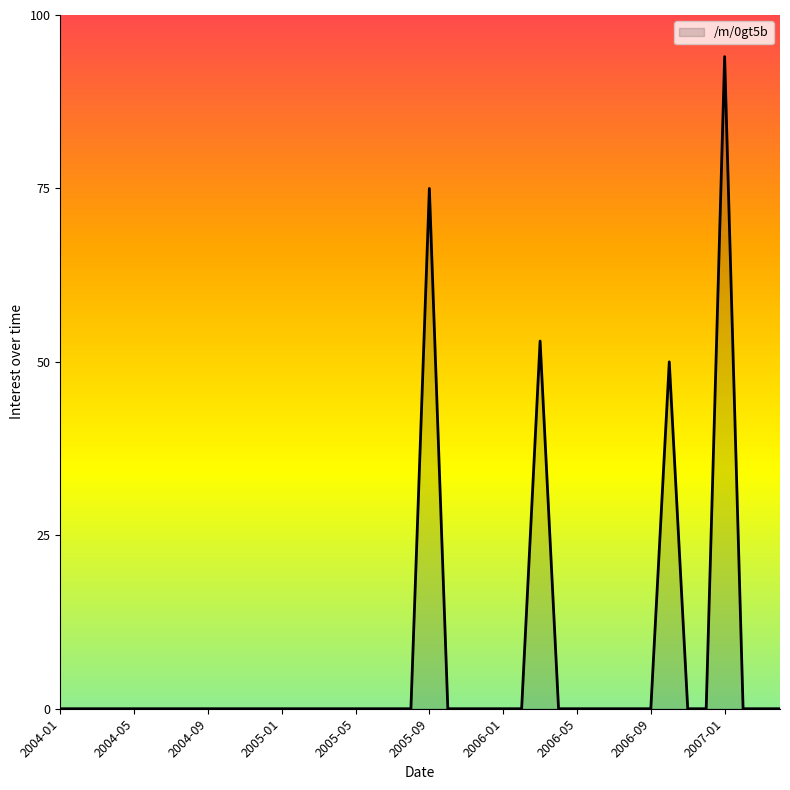

What is the maximum value shown in the chart?

94